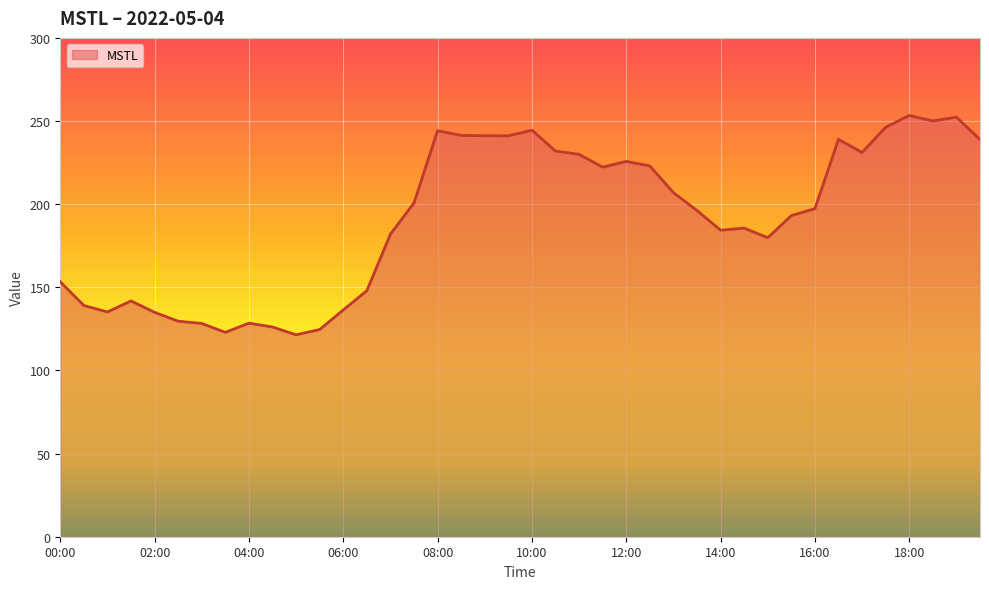

What is the smallest value displayed?

121.4